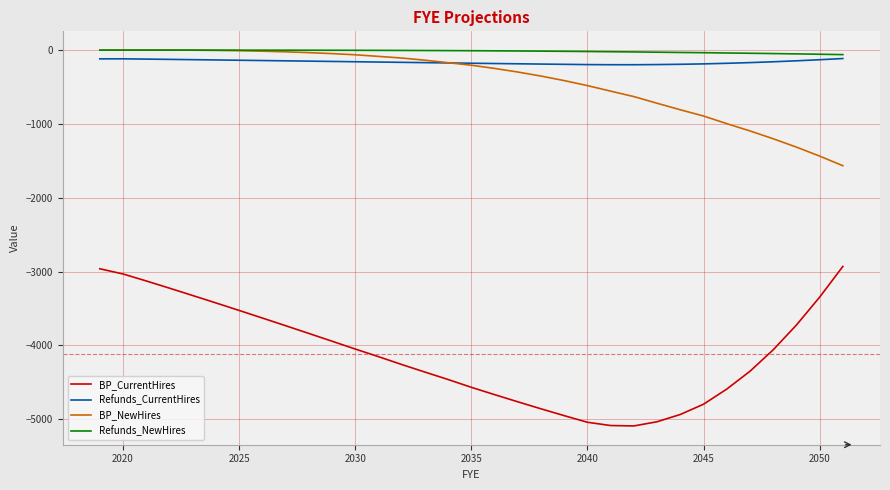

Which series has the widest spread of values?

BP_CurrentHires